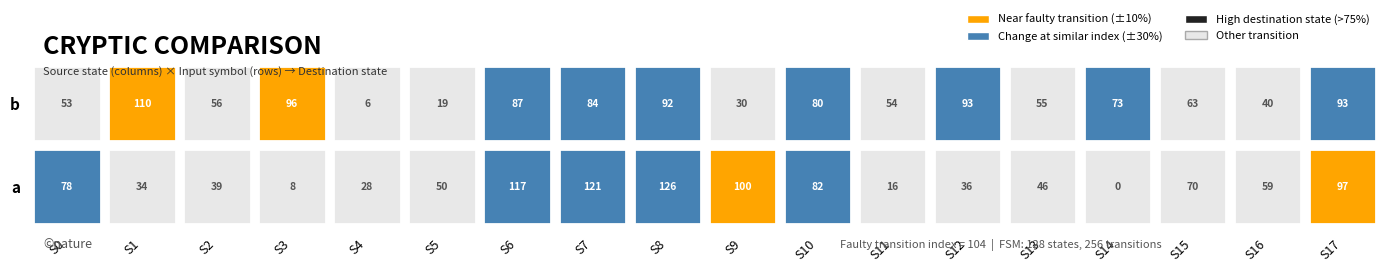

List the labels in order of 8 value, smallest first.

1, 0